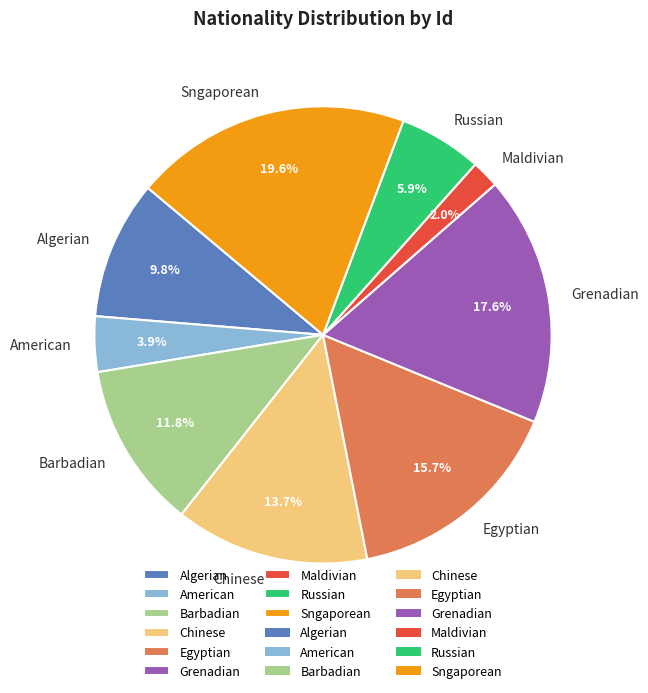

What is the total percentage of Maldivian and Sngaporean?

21.6%